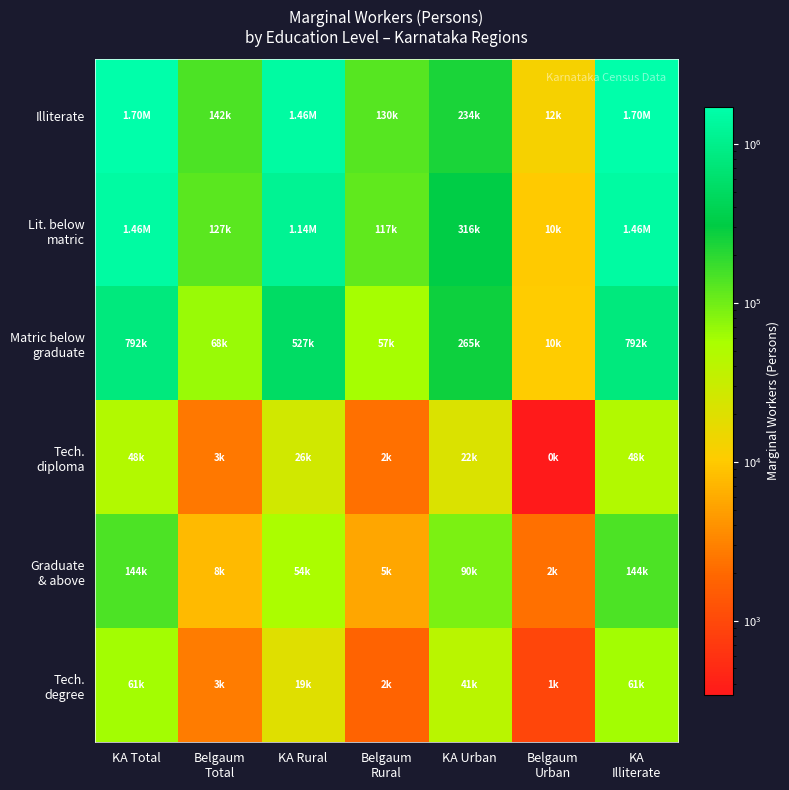

What is the minimum value shown in the chart?

343